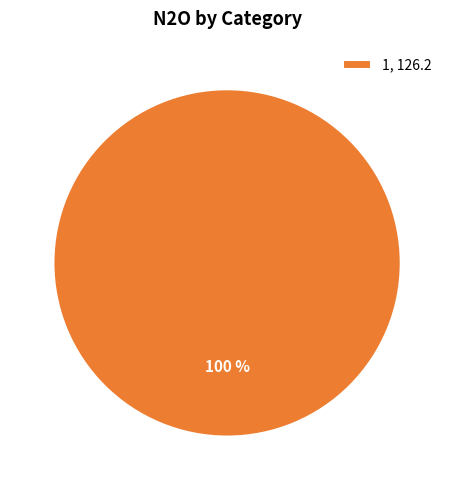

Count the number of slices in the pie.

1